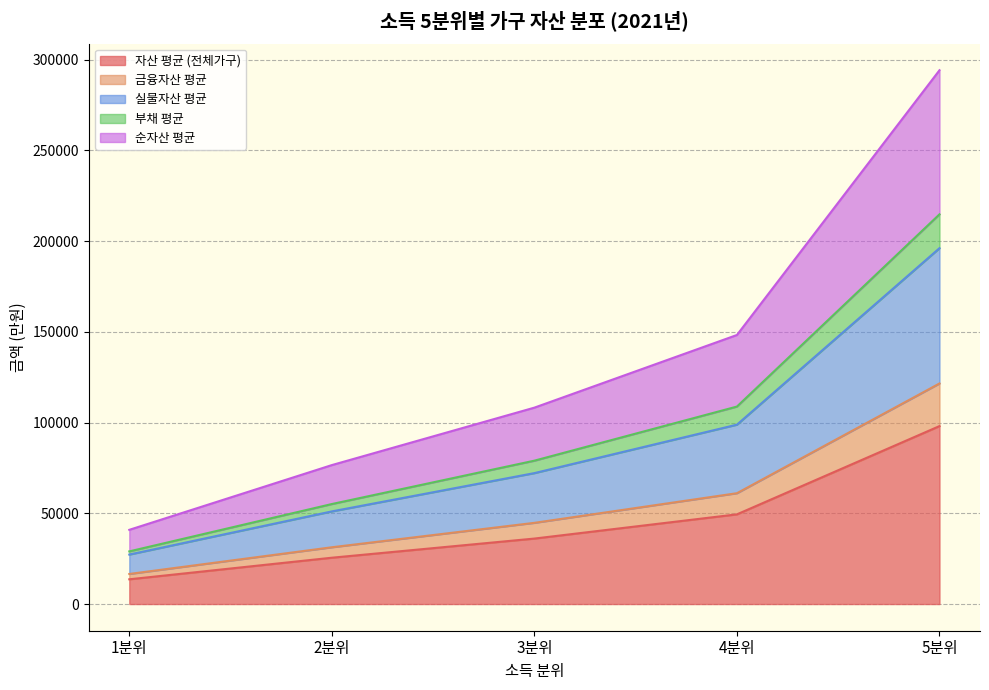

Read the 부채 평균 value at 1분위.

29010.3